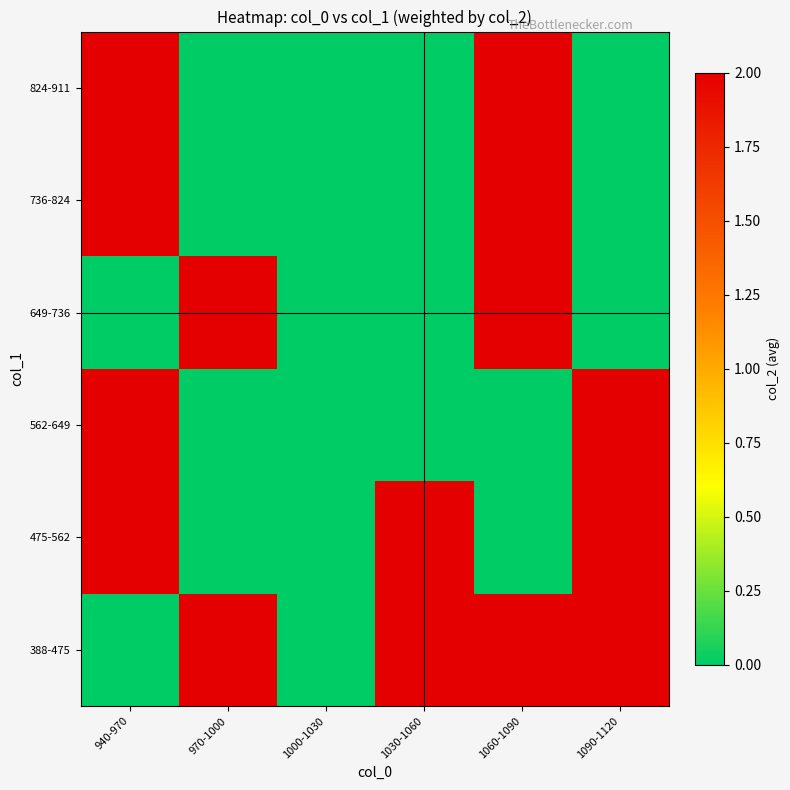

Between 970-1000 and 1000-1030, which series saw the biggest shift?

388-475